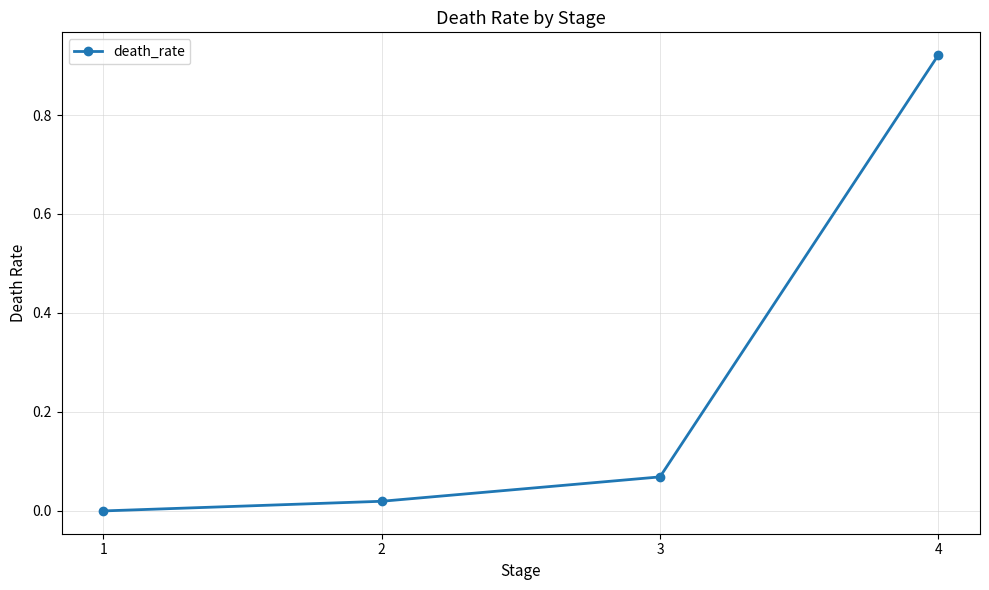

How many values are above zero?

3